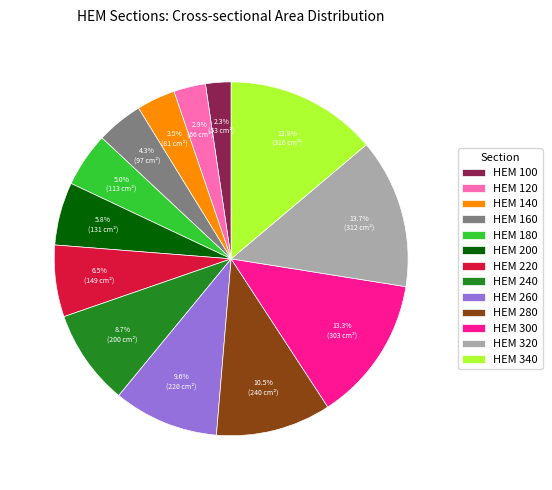

True or false: HEM 240 accounts for 9% of the total.

True